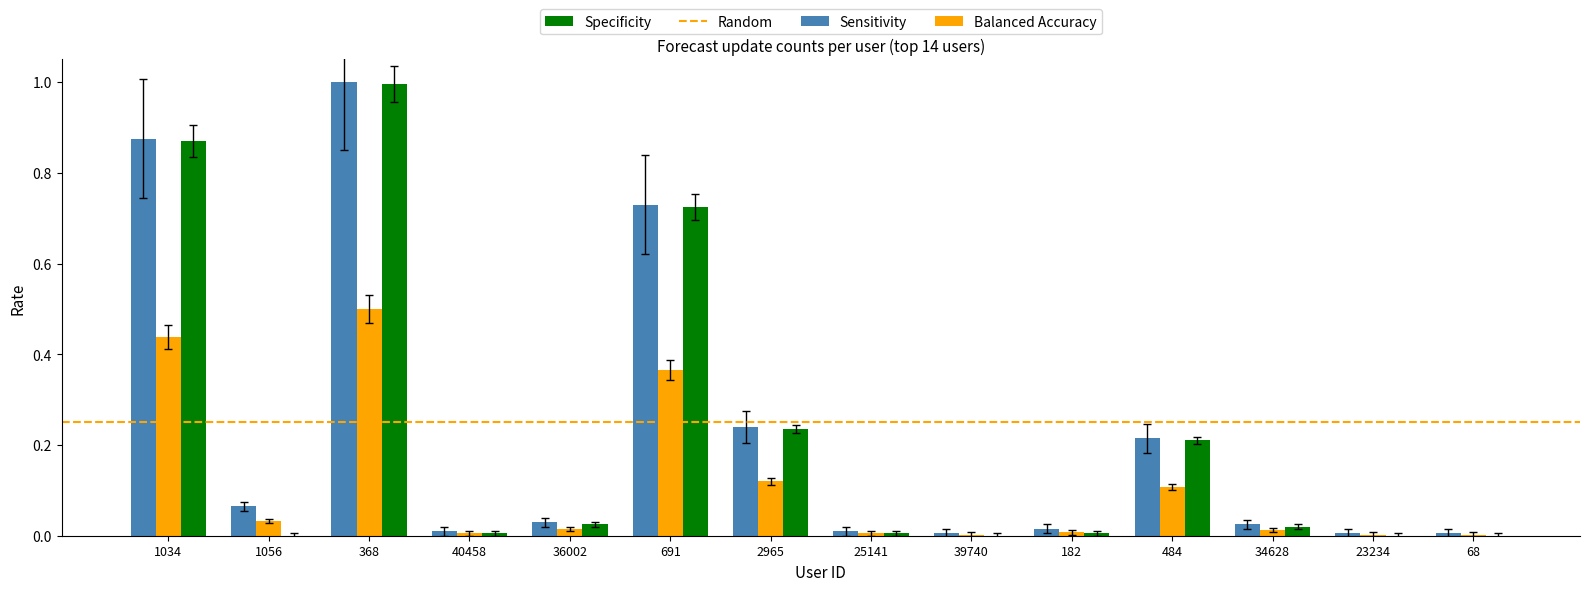

How many groups of bars are there?

14